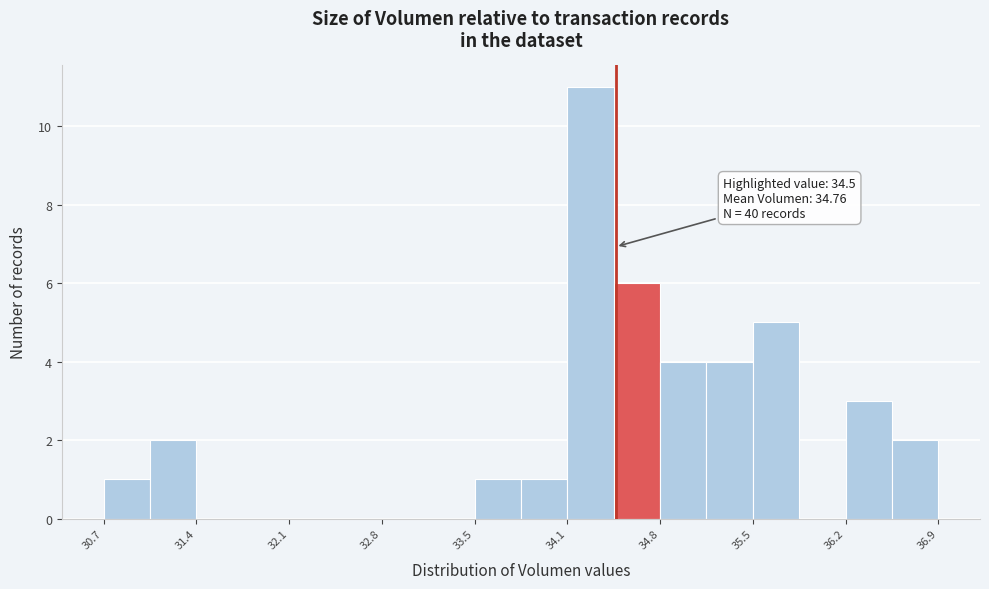

Read against the x-axis, roughly where is the centre of the tallest bar?

34.3